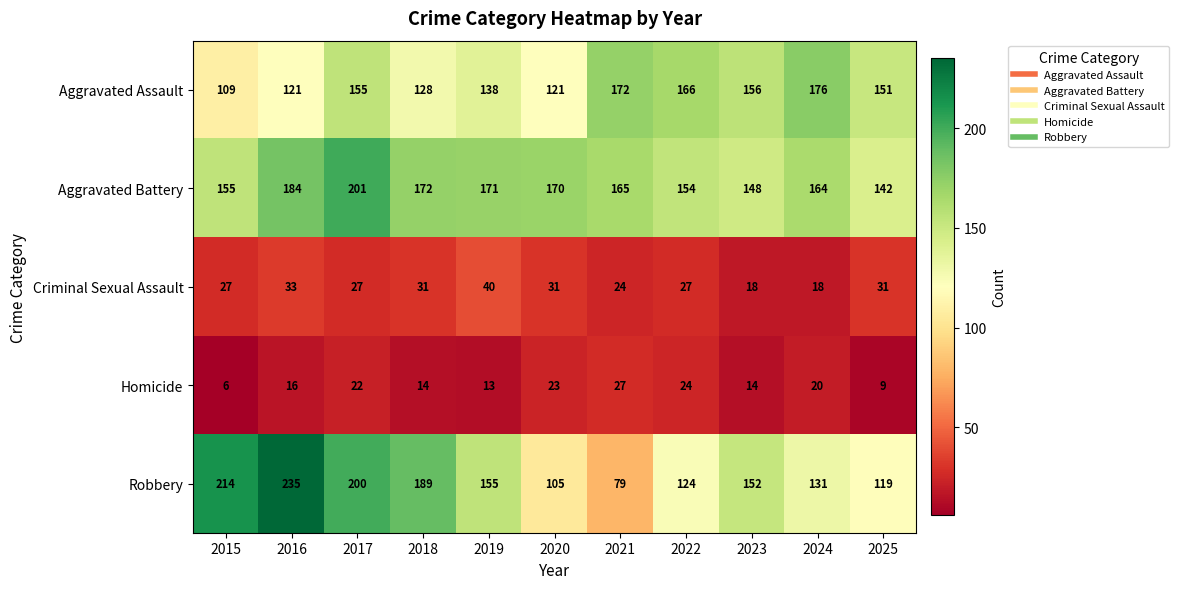

What is the difference between the second highest and minimum values in the Aggravated Battery series?

42